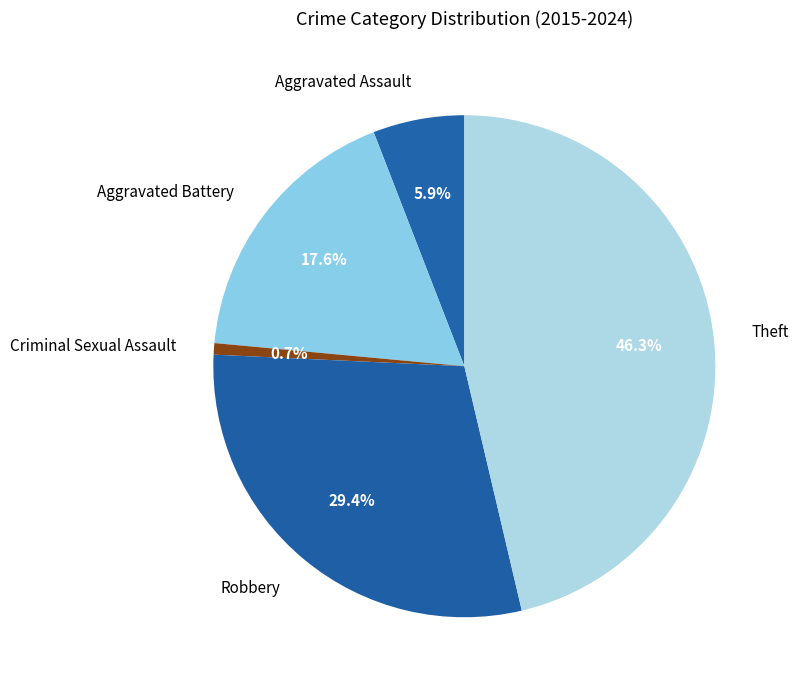

True or false: Aggravated Battery accounts for 9% of the total.

False